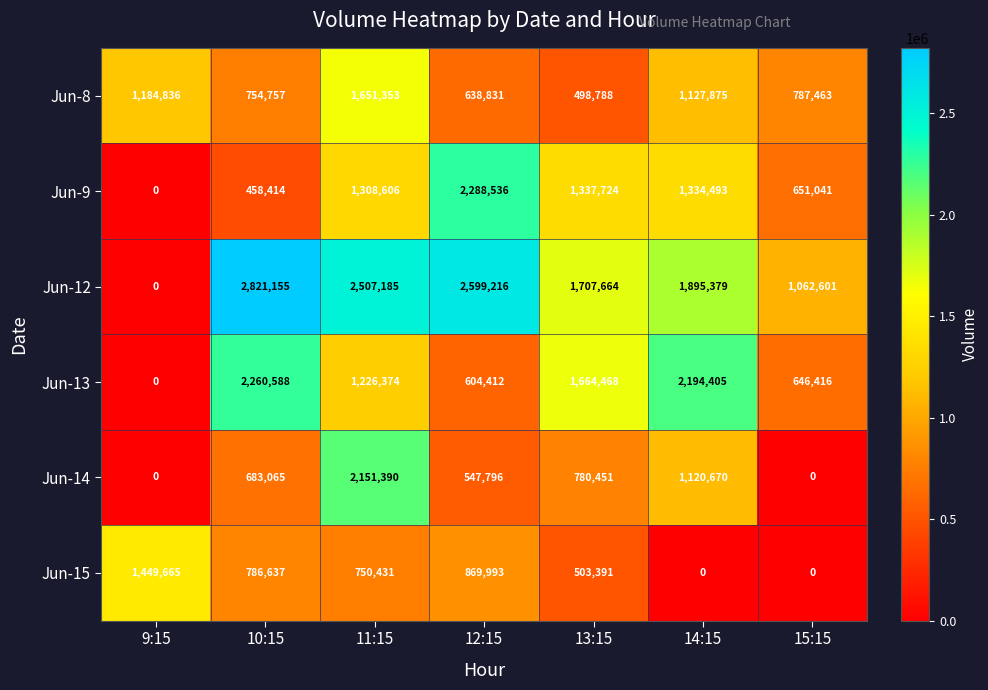

At which category is the sum across all series the highest?

11:15